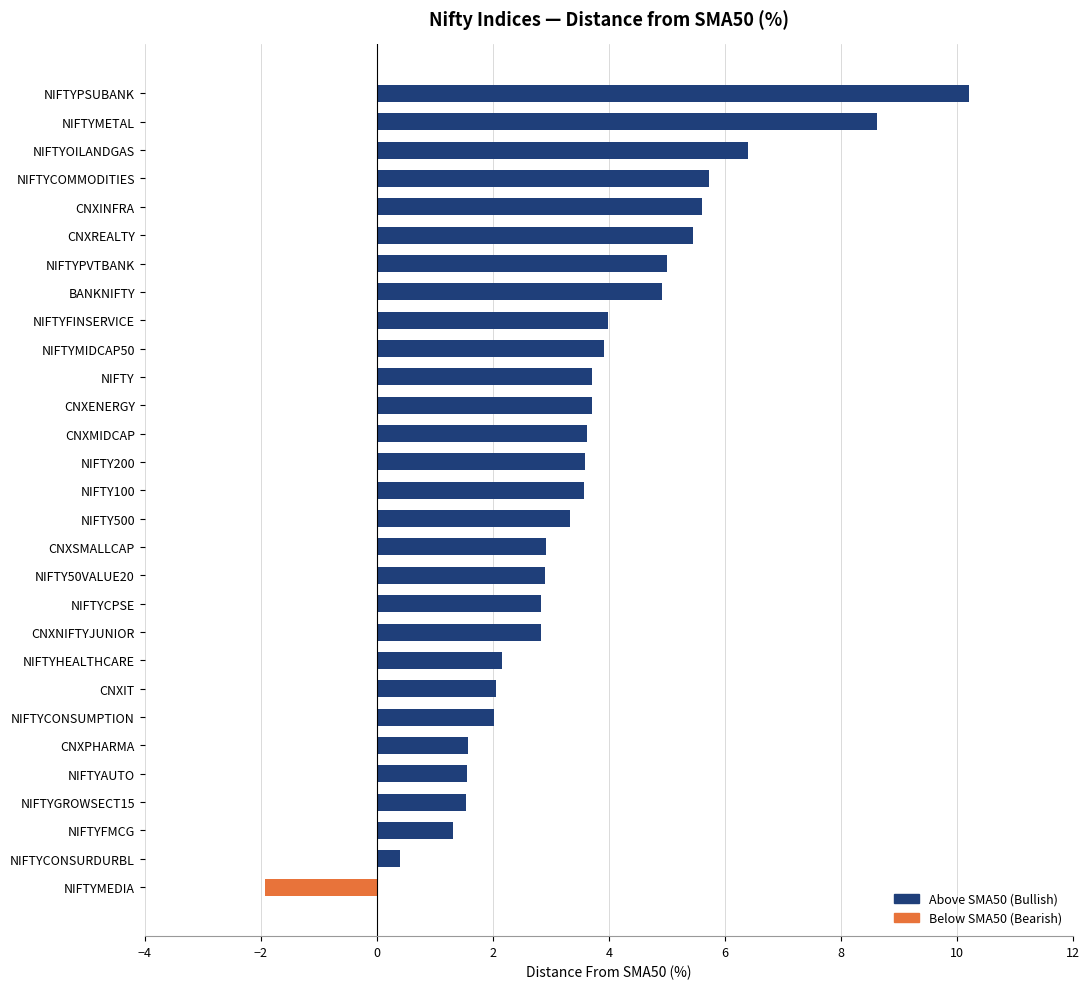

What is the difference between the maximum and minimum values?

12.1